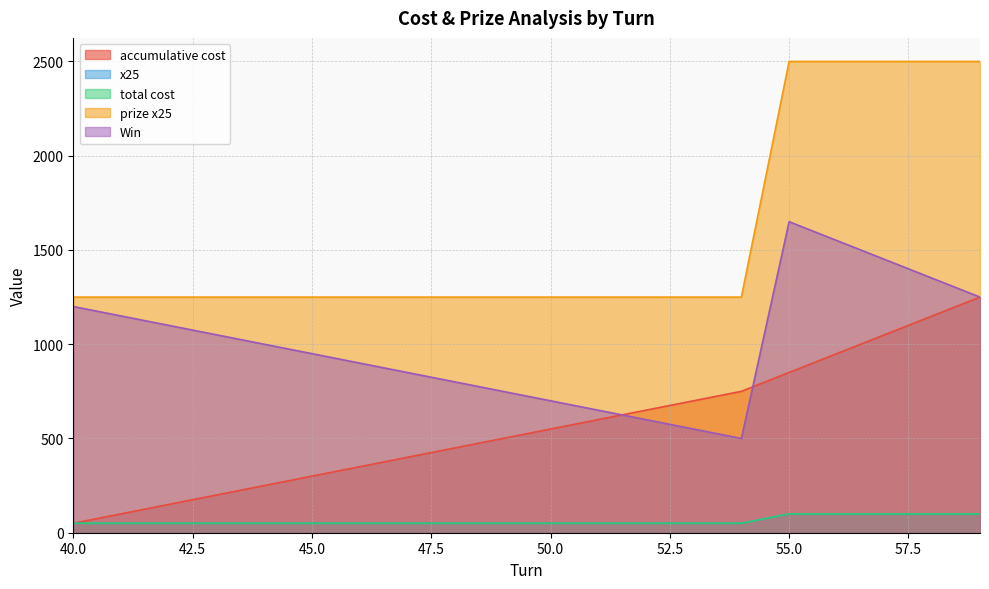

What value does the prize x25 series have at 51, to the nearest 100?

1200